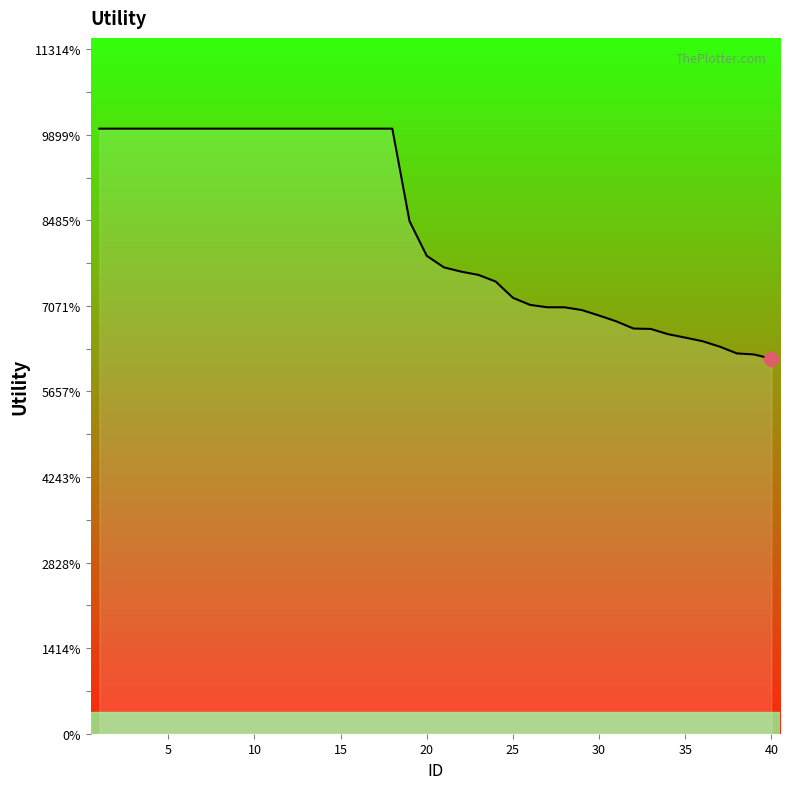

Does the chart have visible grid lines?

No